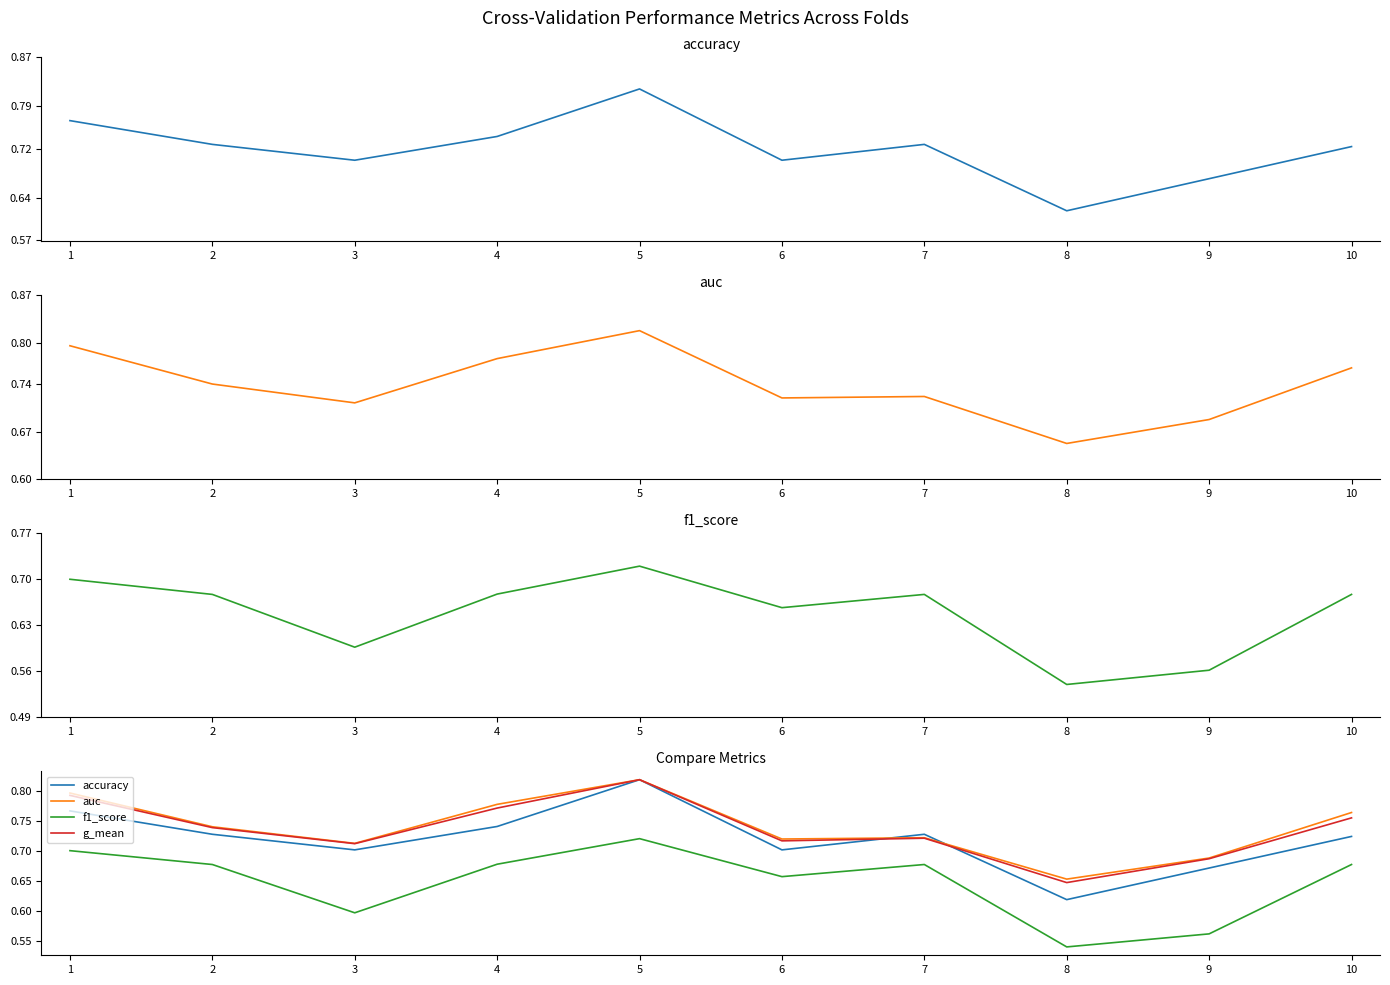

Is it true that g_mean equals 1.2 at 6?

False